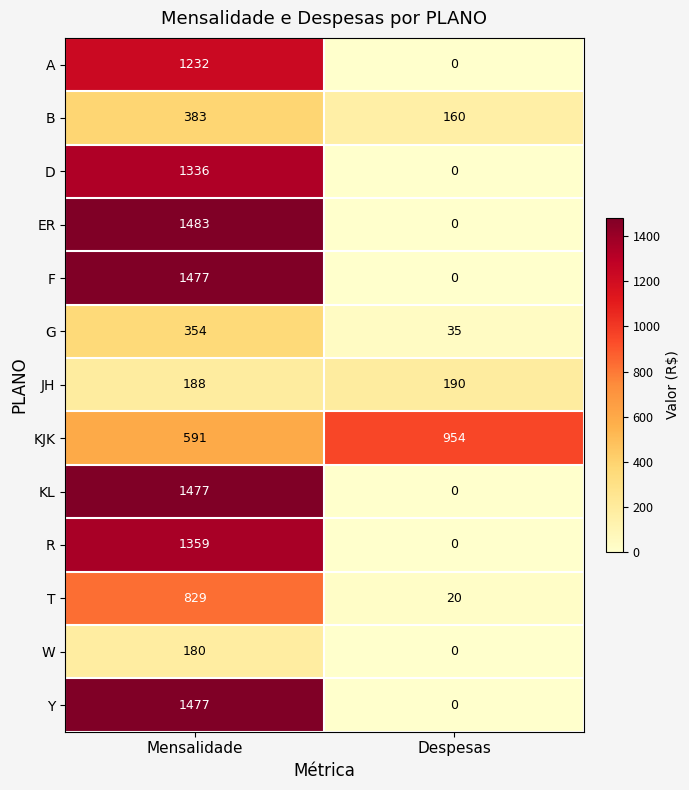

How many distinct data groups are displayed?

13